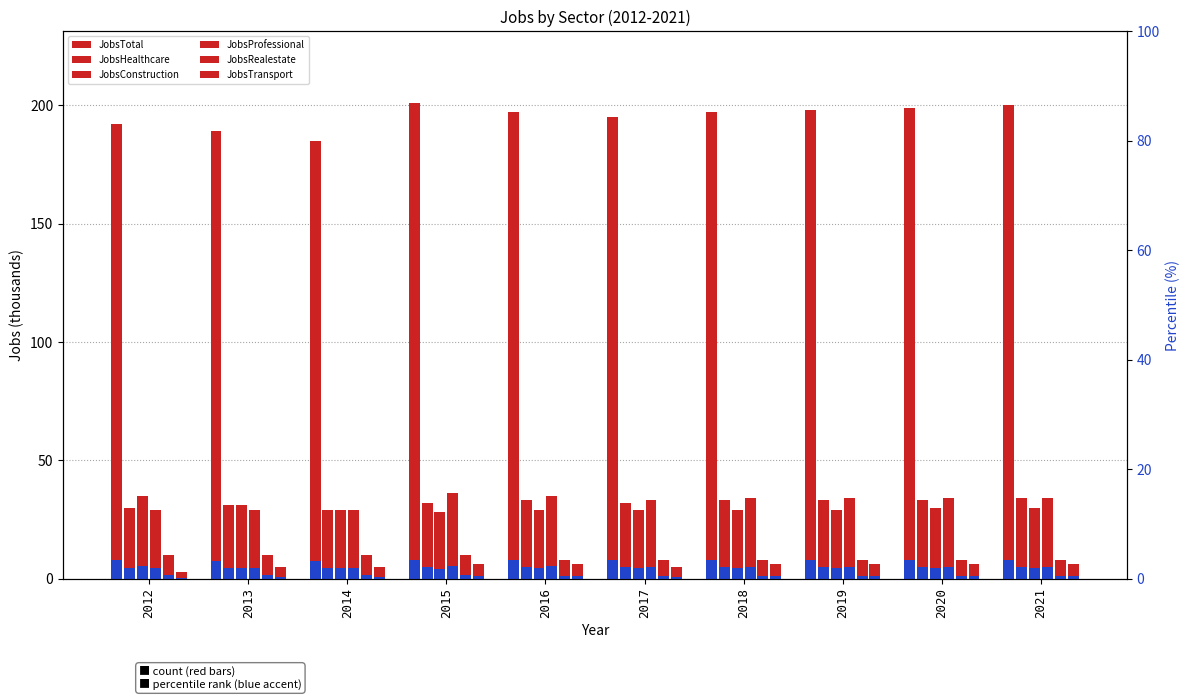

Reading left to right, what are all the values shown in this chart?

JobsTotal: 192	189	185	201	197	195	197	198	199	200
JobsHealthcare: 30	31	29	32	33	32	33	33	33	34
JobsConstruction: 35	31	29	28	29	29	29	29	30	30
JobsProfessional: 29	29	29	36	35	33	34	34	34	34
JobsRealestate: 10	10	10	10	8	8	8	8	8	8
JobsTransport: 3	5	5	6	6	5	6	6	6	6